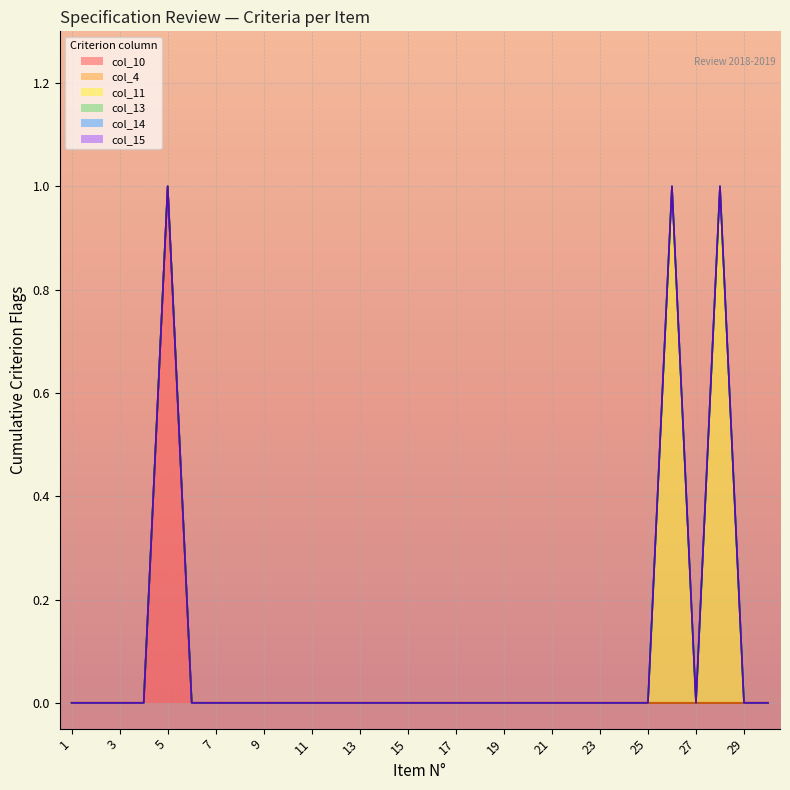

Is the value of col_10 at 7 greater than the value of col_11 at 26?

No